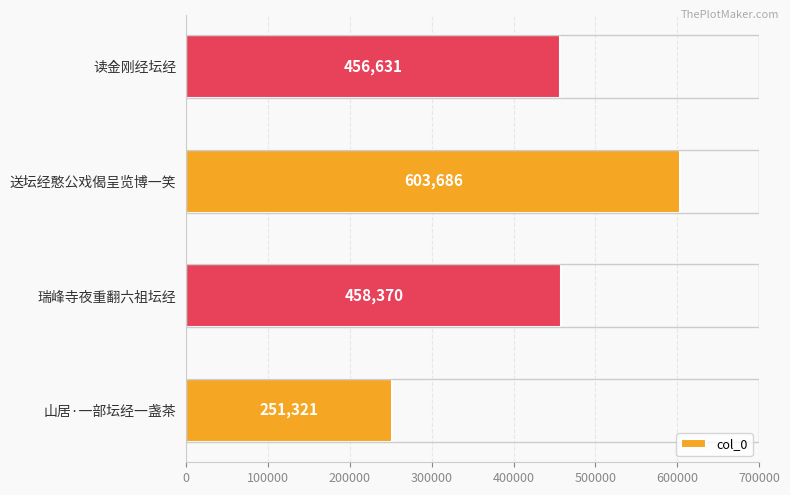

What is the difference between the values at 送坛经憨公戏偈呈览博一笑 and 山居·一部坛经一盏茶?

352365